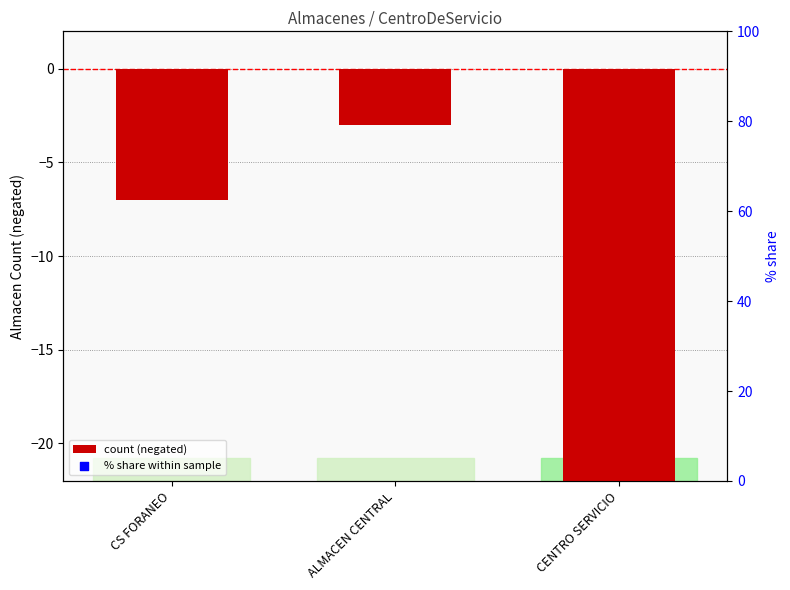

At how many categories does at least one series exceed -24?

3